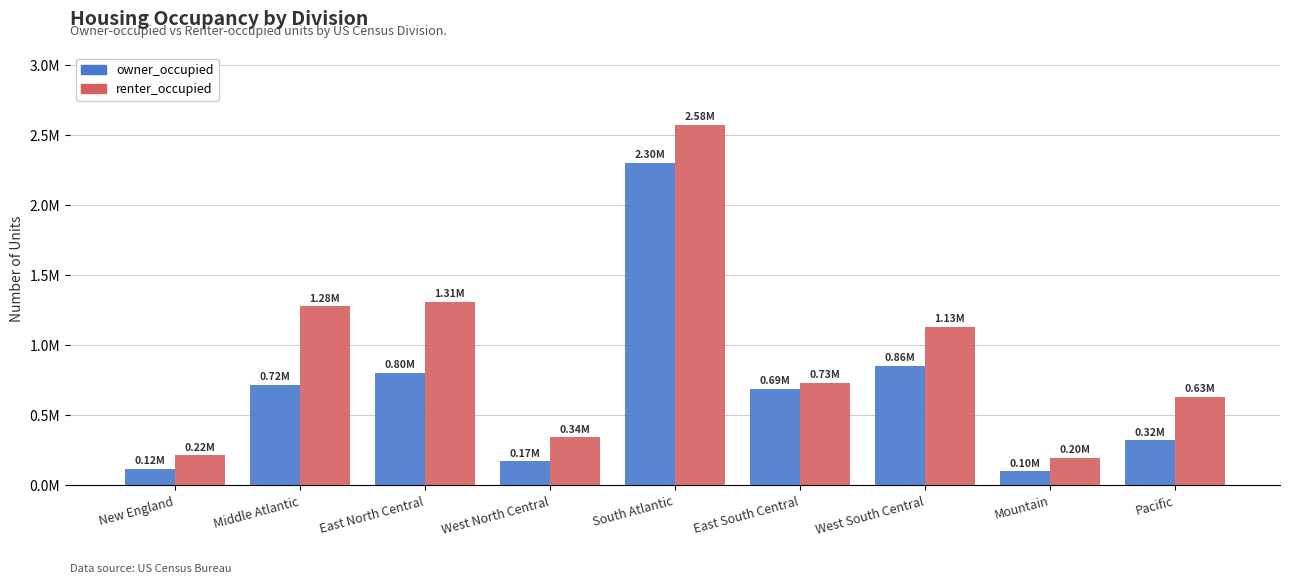

What is the smallest value displayed?

100925